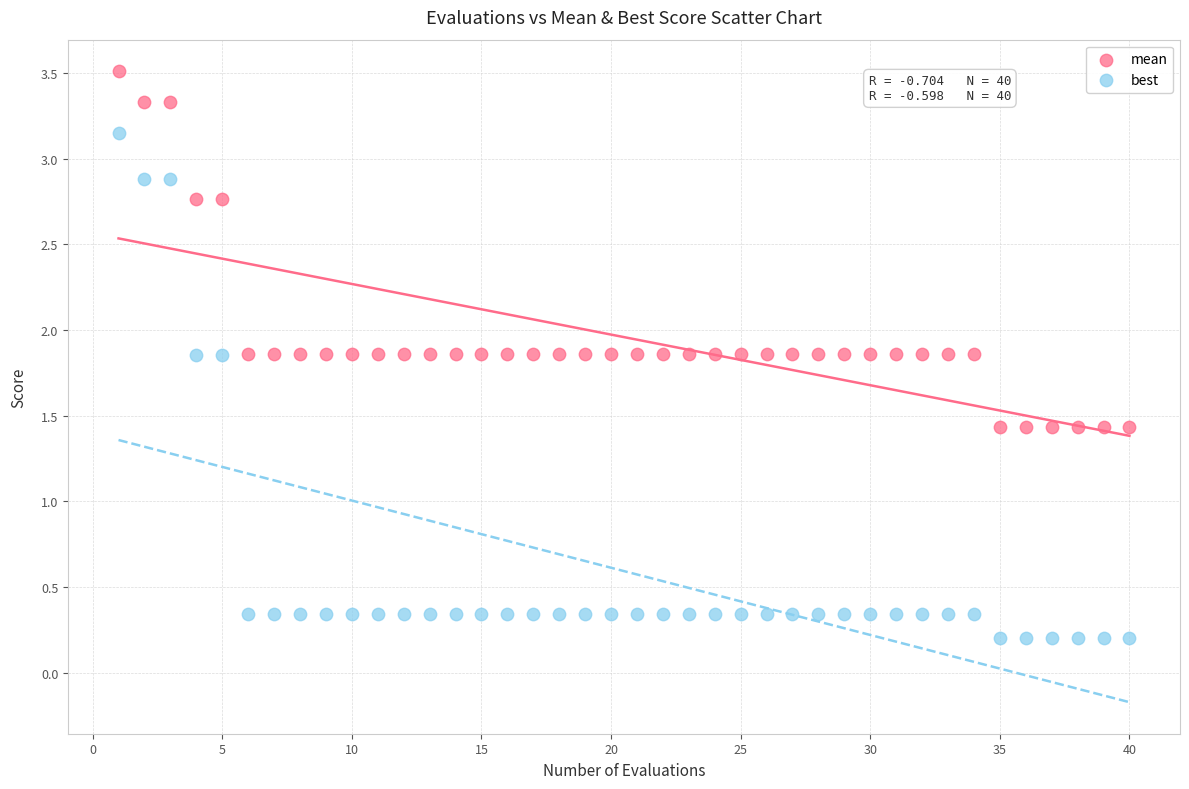

Which series contains the lowest Y value?

best